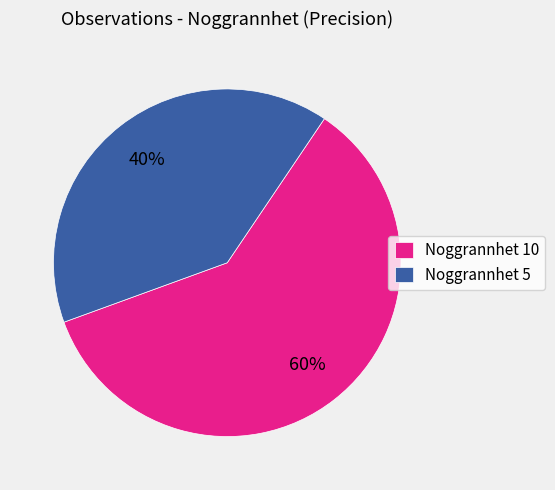

How many slices are in this pie chart?

2